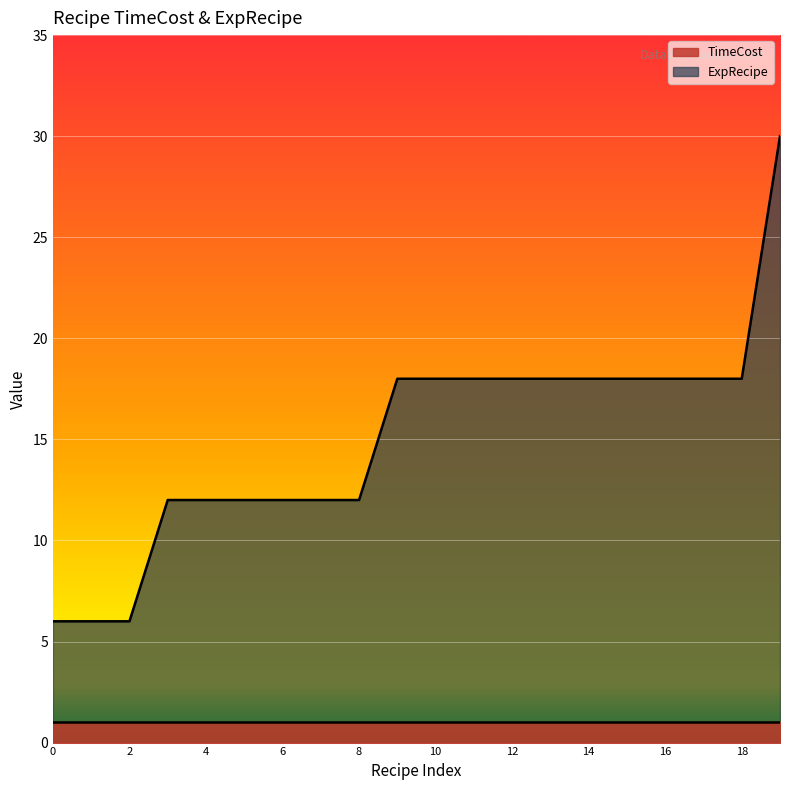

Which series has the largest range (max minus min)?

ExpRecipe